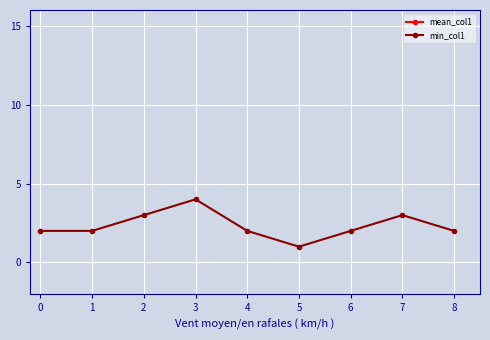

What is the average value of the min_col1 series?

2.3